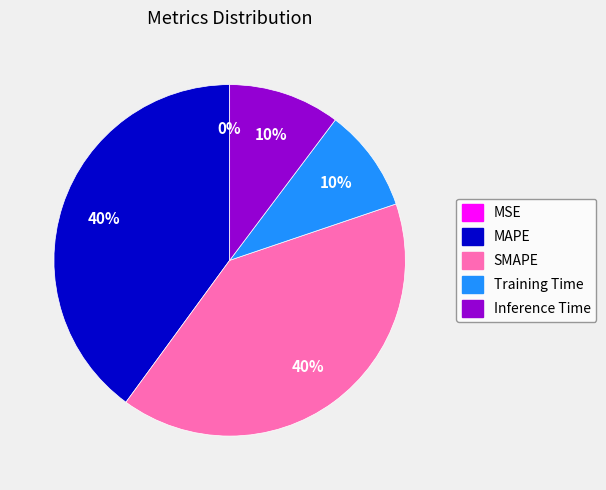

Is it true that Training Time is 10% of the pie?

True